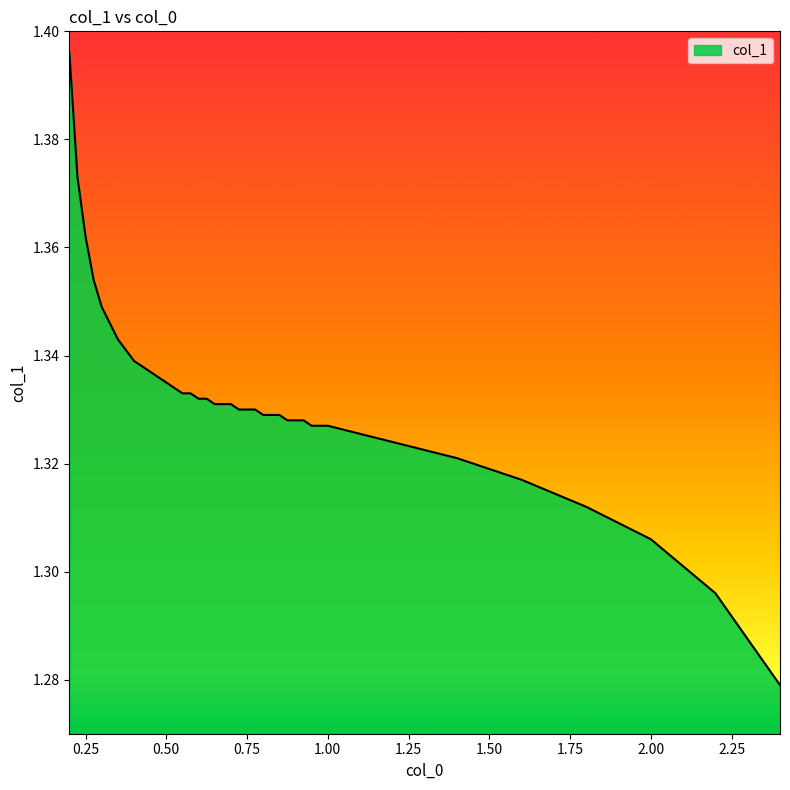

Does the chart display data point markers on the line(s)?

No